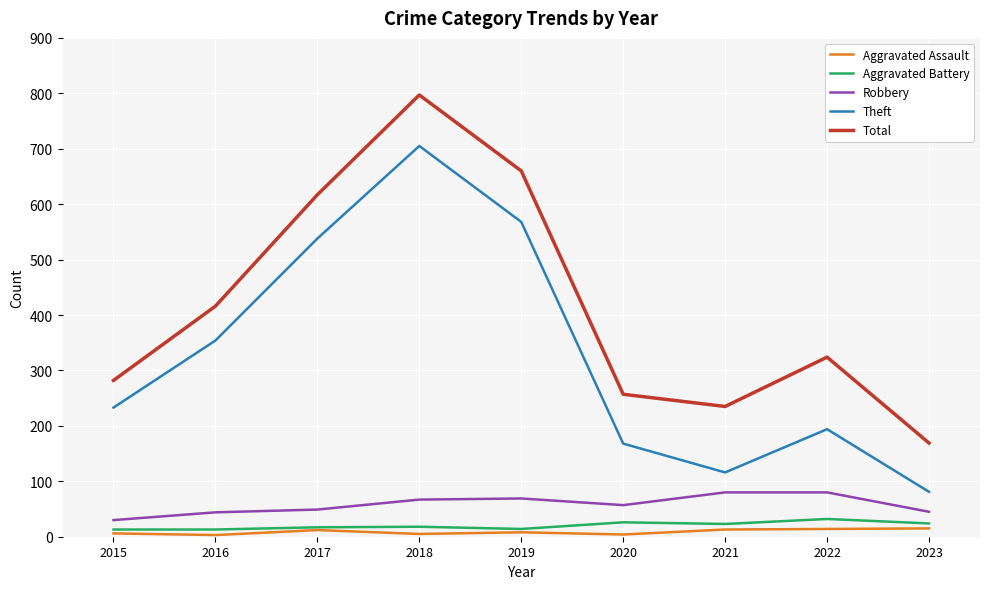

Which series has the largest range (max minus min)?

Total